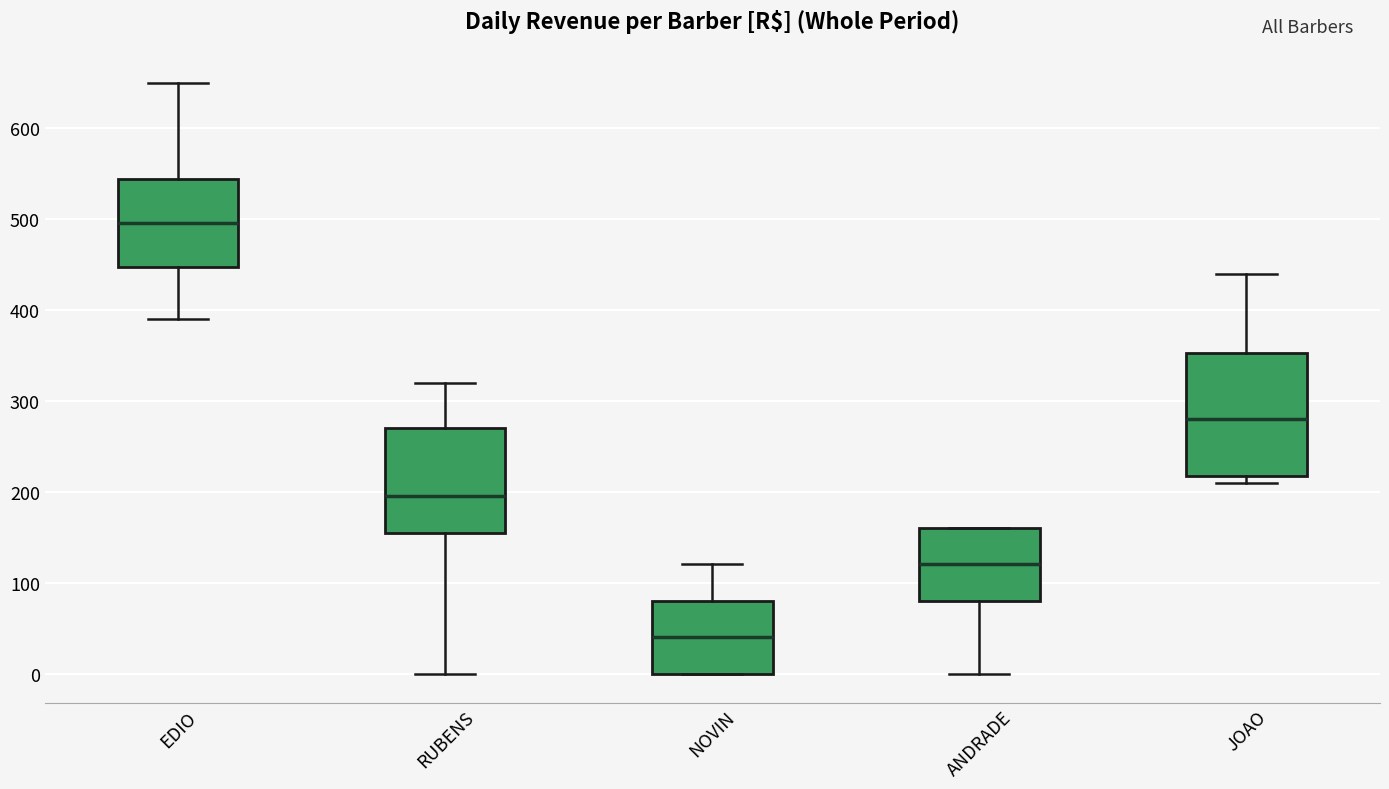

Reading left to right, transcribe this box plot: for each box, give where its median line is, the range the box spans, and where its two whiskers end, as read against the y-axis. The values are not printed on the chart, so give them approximately, as read against the axis.

EDIO: median 500, box 450 to 540, whiskers 390 to 650
RUBENS: median 200, box 160 to 270, whiskers 0 to 320
NOVIN: median 40, box 0 to 80, whiskers 0 to 120
ANDRADE: median 120, box 80 to 160, whiskers 0 to 160
JOAO: median 280, box 220 to 350, whiskers 210 to 440